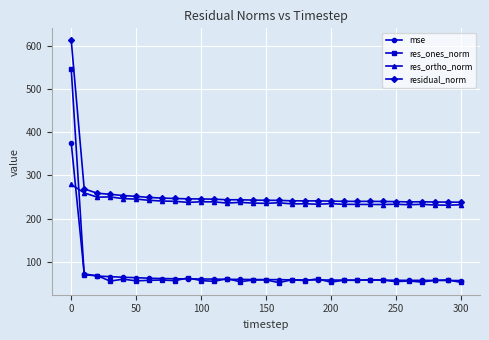

Which series ends up on top after the final intersection of res_ones_norm and res_ortho_norm?

res_ortho_norm